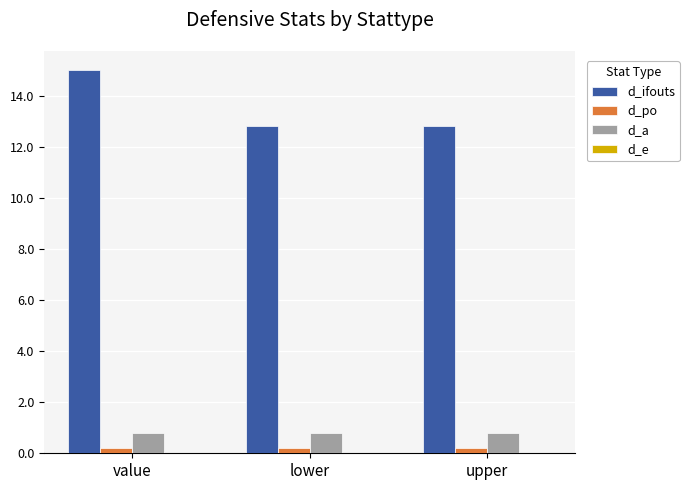

Which series has the largest range (max minus min)?

d_ifouts